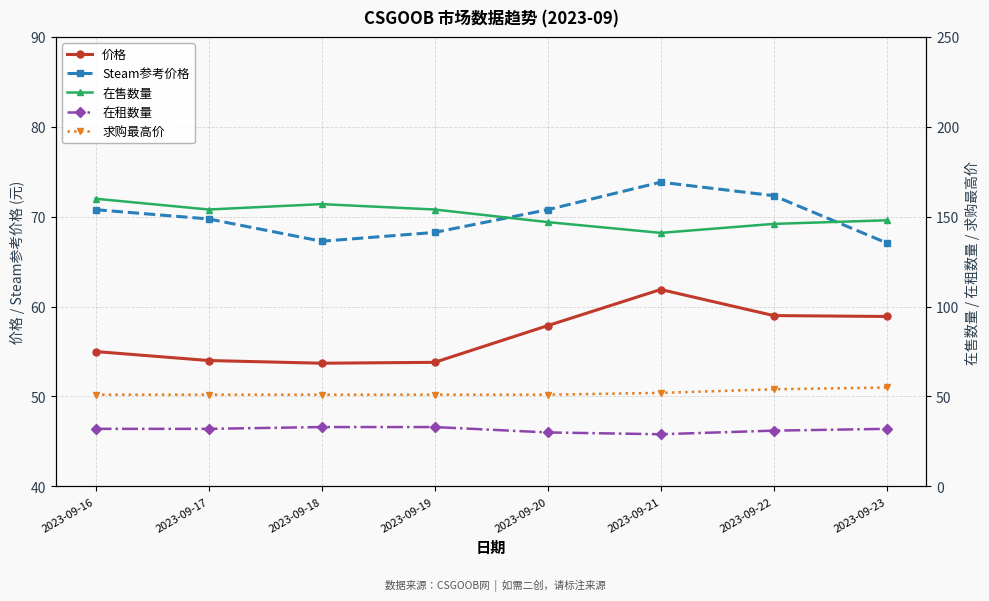

How many lines are shown in the chart?

5